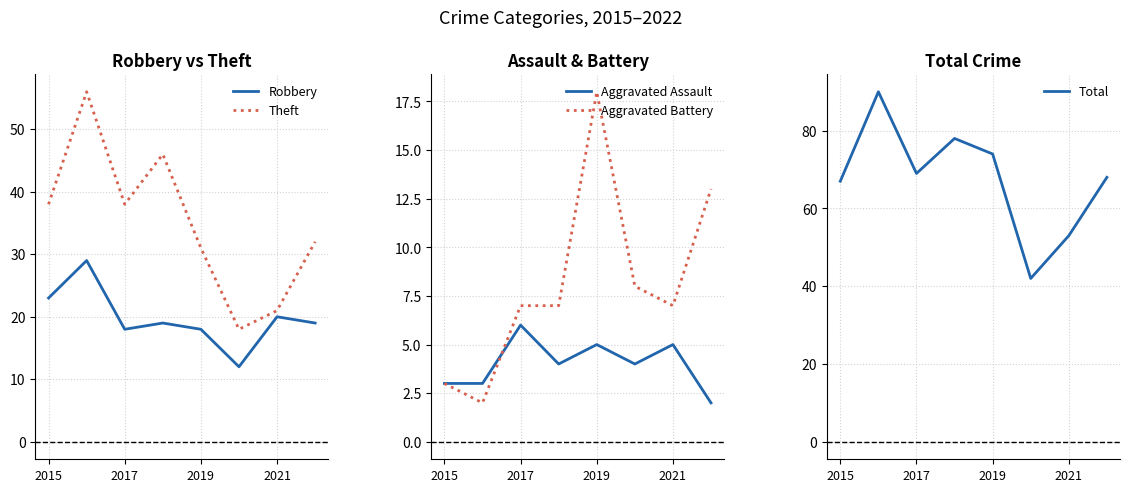

How many values in the Total series are below 69?

4